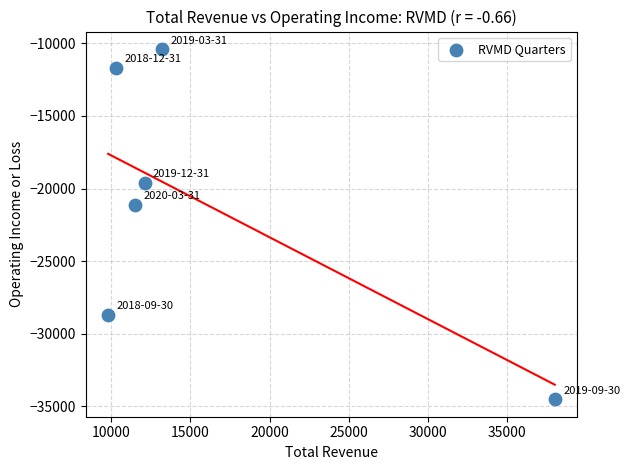

What is the average X value?

15817